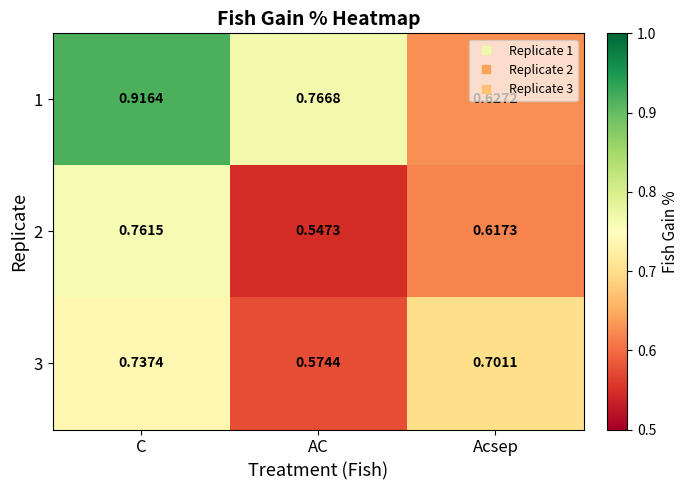

At which category is the sum across all series the highest?

C